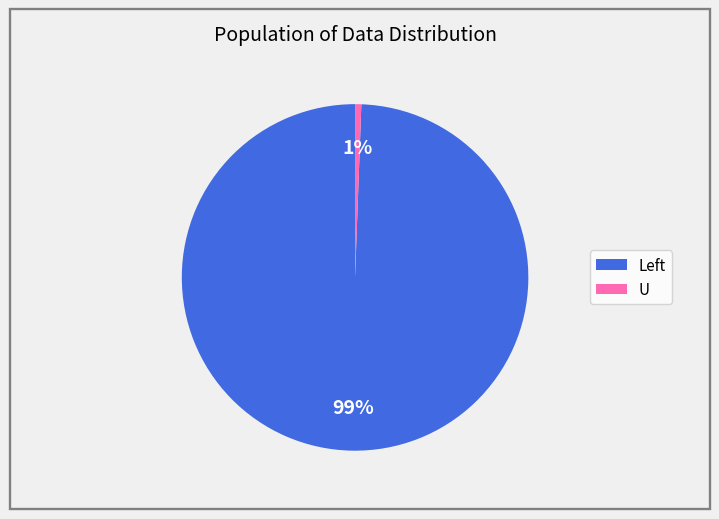

Count the number of slices in the pie.

2